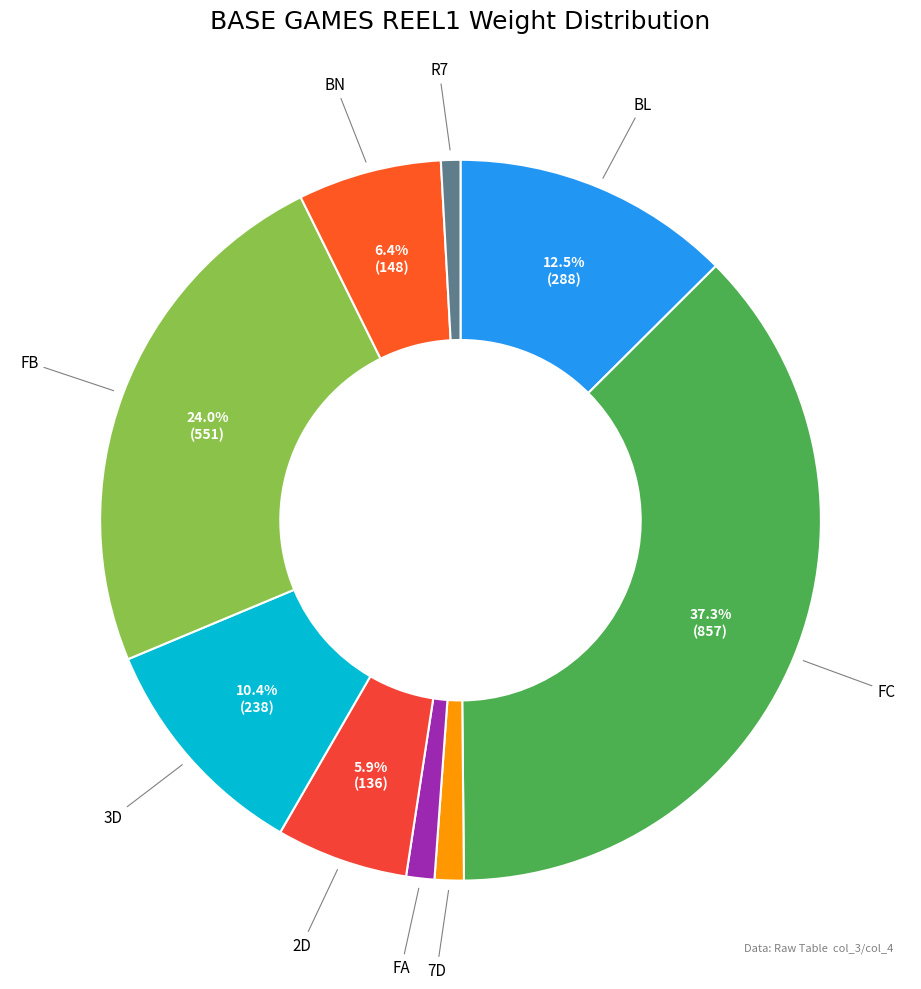

What is the ratio of the value at R7 to the value at 7D?

0.7